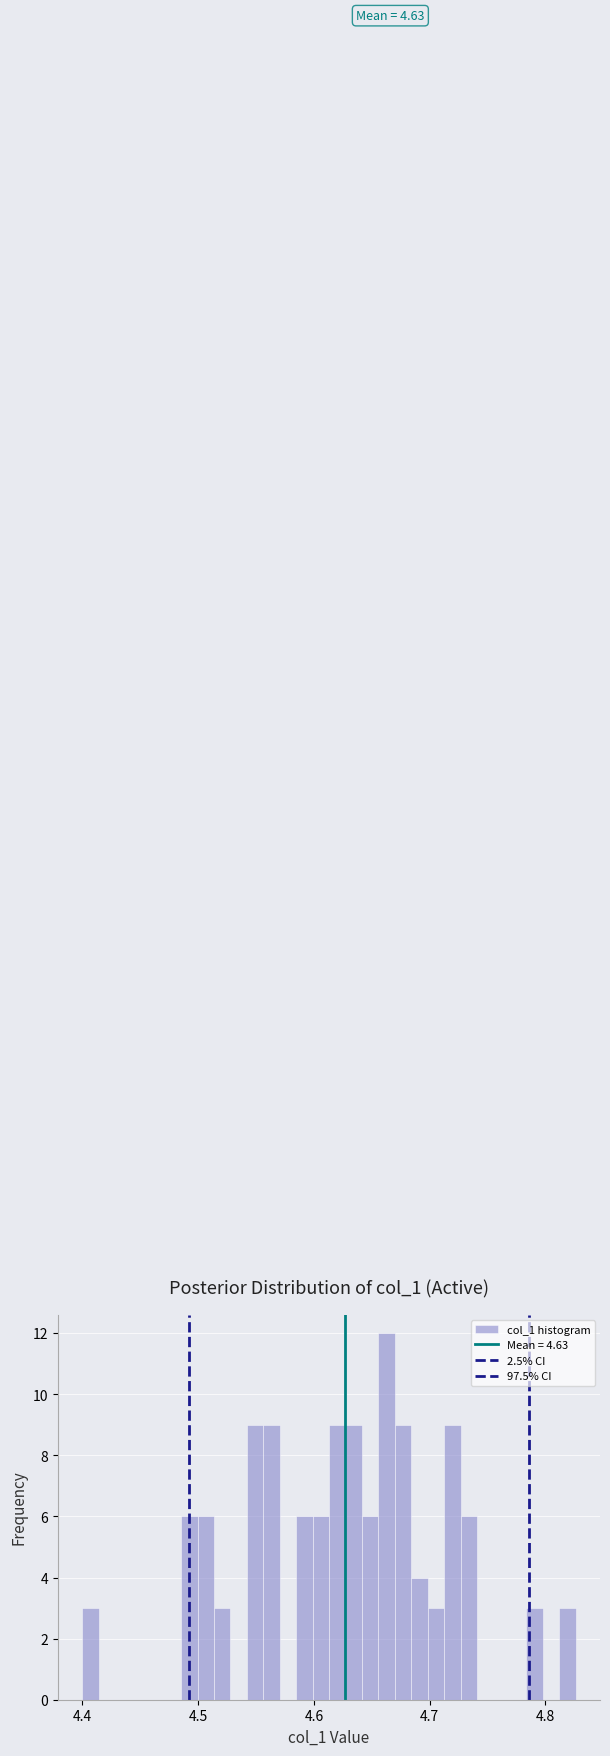

Around what value on the x-axis is the tallest bar? Give the approximate position of its centre, as read against the axis.

4.66